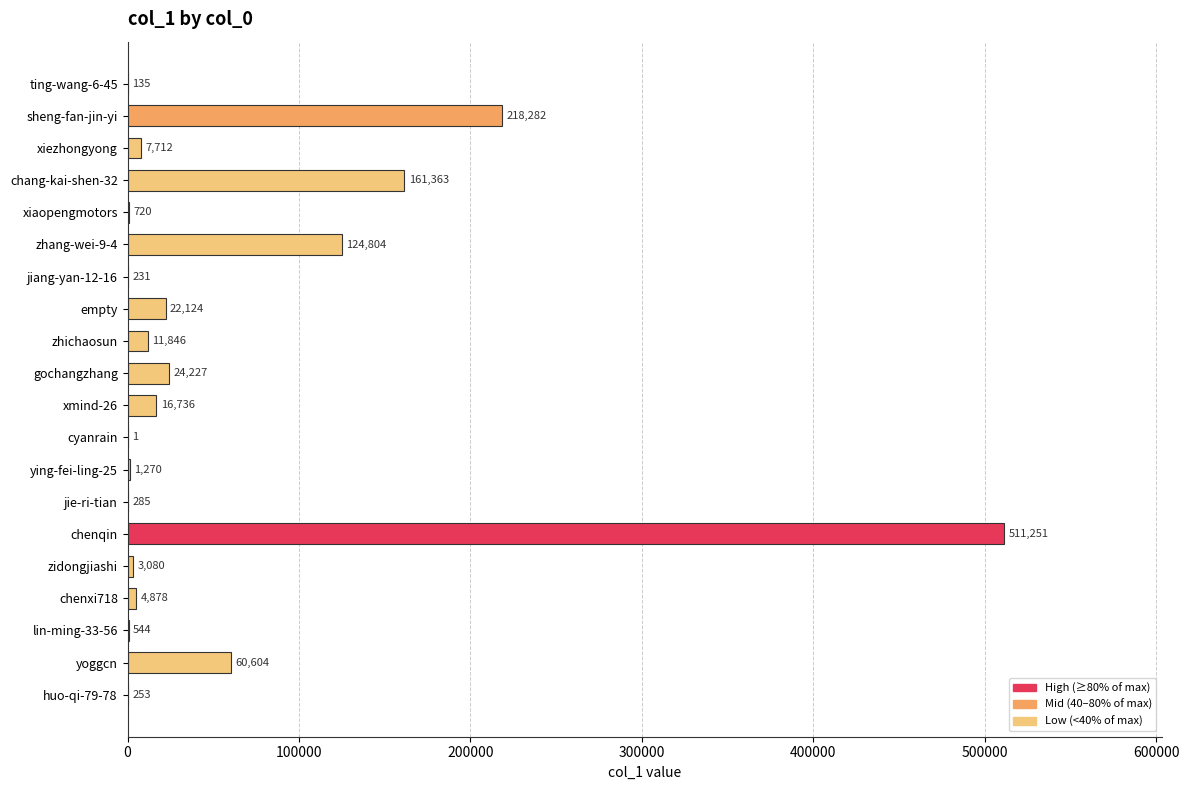

Where is the data nearest to the value 255626?

sheng-fan-jin-yi